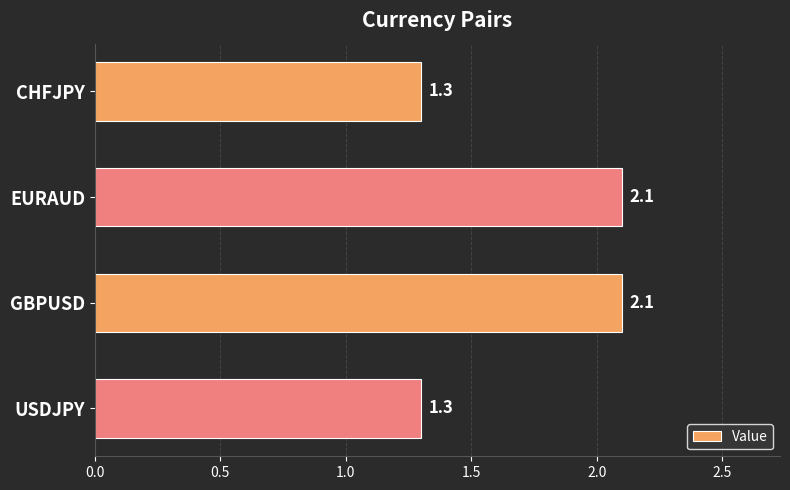

What is the label of the 4th bar from the top?

USDJPY